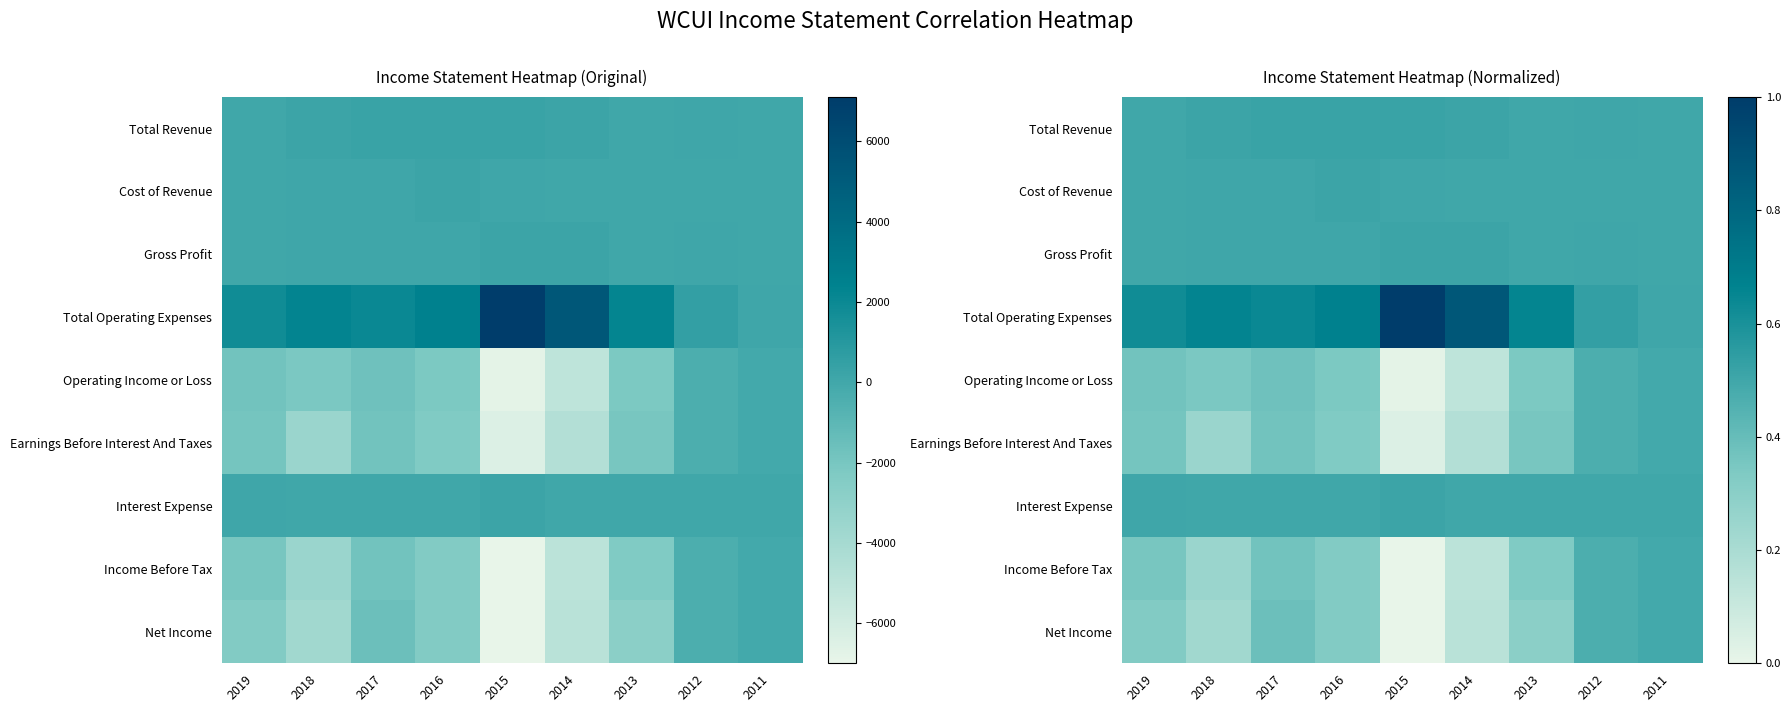

Is it true that Earnings Before Interest And Taxes equals 0.4 at 2013?

True